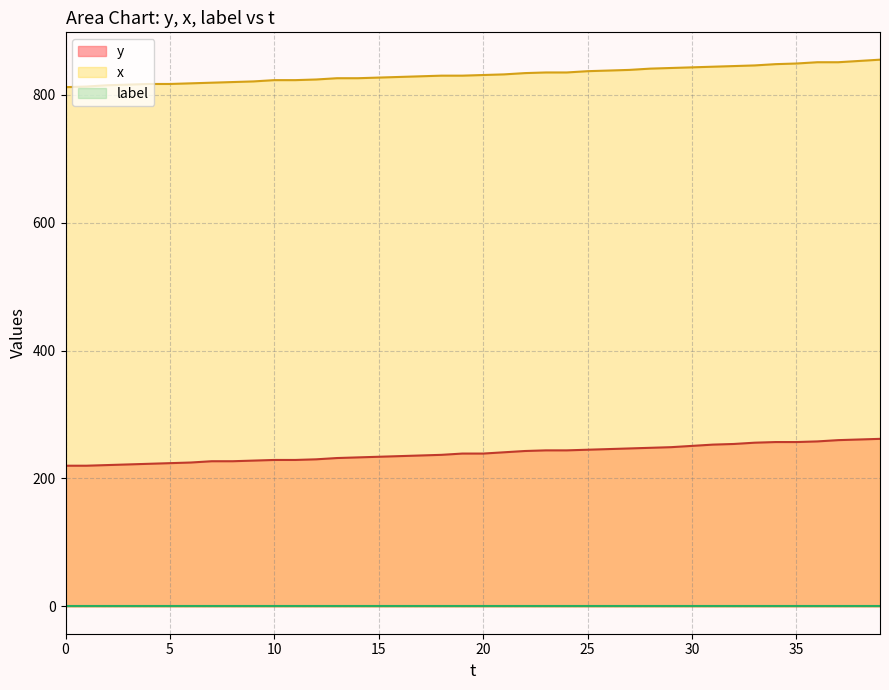

What is the lowest value of the x series?

812